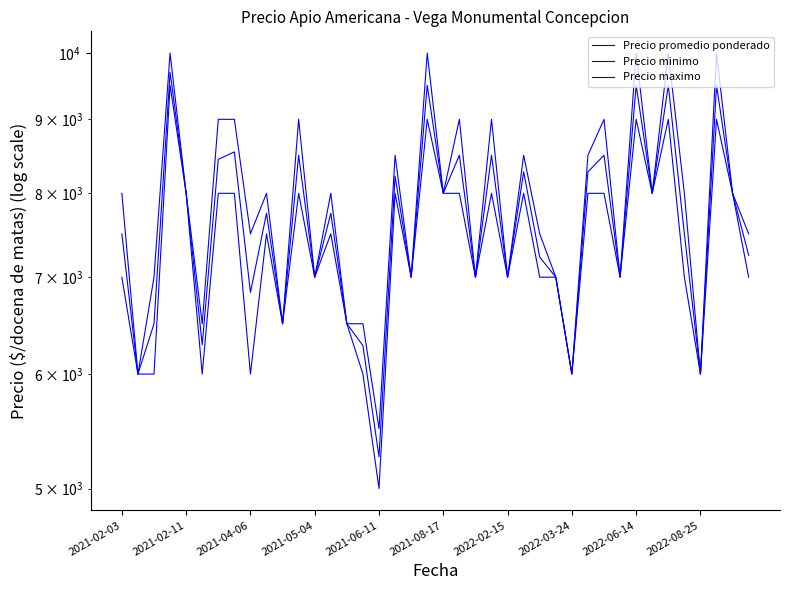

Is it true that Precio maximo equals 9000 at 11?

True